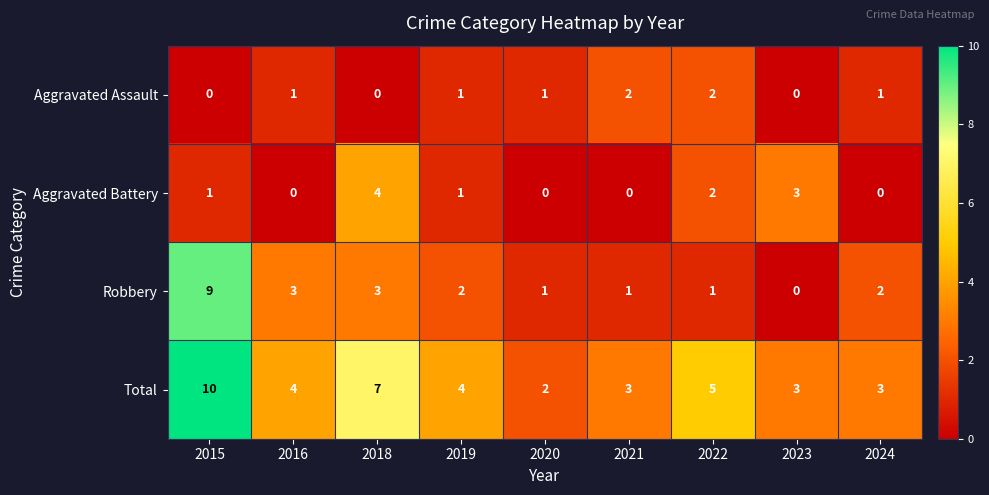

How many positive values does the Aggravated Assault series have?

6